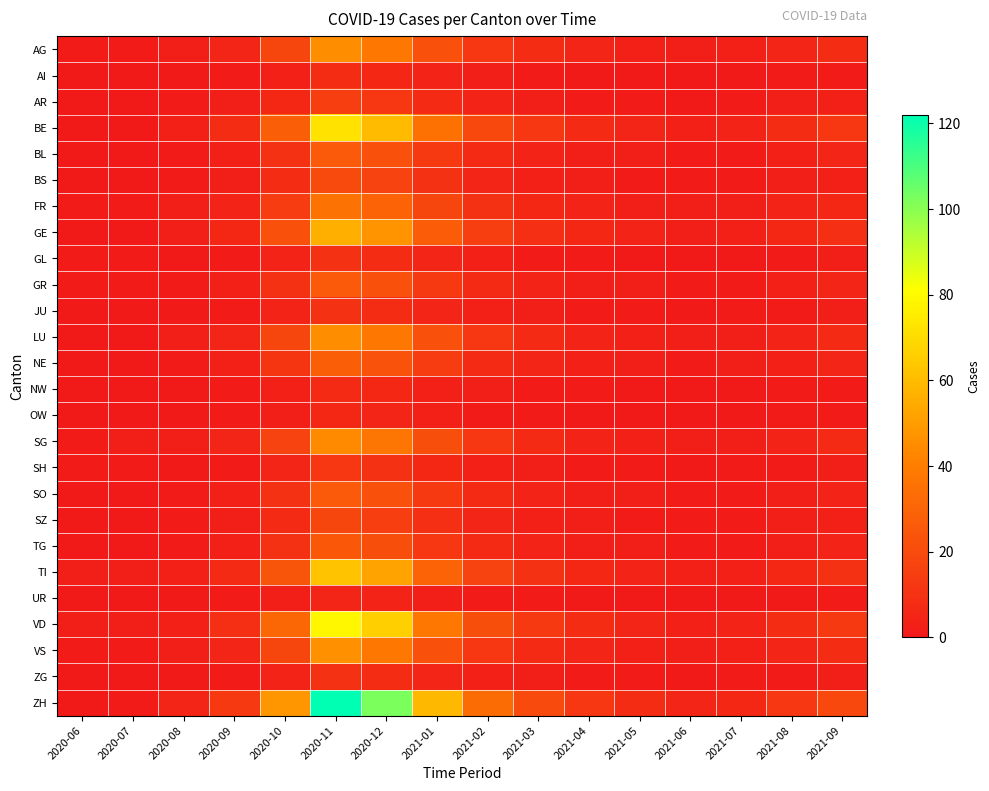

Reading left to right, what are all the values shown in this chart?

AG: 2020-06=1	2020-07=1	2020-08=2	2020-09=5	2020-10=18	2020-11=45	2020-12=38	2021-01=22	2021-02=12	2021-03=8	2021-04=5	2021-05=3	2021-06=2	2021-07=3	2021-08=5	2021-09=8
AI: 2020-06=0	2020-07=0	2020-08=0	2020-09=1	2020-10=3	2020-11=8	2020-12=6	2021-01=4	2021-02=2	2021-03=1	2021-04=0	2021-05=0	2021-06=0	2021-07=0	2021-08=1	2021-09=1
AR: 2020-06=0	2020-07=0	2020-08=1	2020-09=2	2020-10=6	2020-11=15	2020-12=12	2021-01=7	2021-02=4	2021-03=2	2021-04=1	2021-05=1	2021-06=0	2021-07=1	2021-08=2	2021-09=3
BE: 2020-06=0	2020-07=0	2020-08=3	2020-09=8	2020-10=28	2020-11=72	2020-12=60	2021-01=35	2021-02=19	2021-03=12	2021-04=7	2021-05=5	2021-06=3	2021-07=4	2021-08=8	2021-09=12
BL: 2020-06=0	2020-07=0	2020-08=1	2020-09=3	2020-10=10	2020-11=26	2020-12=22	2021-01=13	2021-02=7	2021-03=4	2021-04=2	2021-05=2	2021-06=1	2021-07=1	2021-08=3	2021-09=5
BS: 2020-06=0	2020-07=0	2020-08=1	2020-09=2	2020-10=8	2020-11=20	2020-12=17	2021-01=10	2021-02=5	2021-03=3	2021-04=2	2021-05=1	2021-06=1	2021-07=1	2021-08=2	2021-09=3
FR: 2020-06=1	2020-07=1	2020-08=2	2020-09=4	2020-10=14	2020-11=36	2020-12=30	2021-01=18	2021-02=10	2021-03=6	2021-04=4	2021-05=2	2021-06=2	2021-07=2	2021-08=4	2021-09=6
GE: 2020-06=0	2020-07=0	2020-08=2	2020-09=6	2020-10=22	2020-11=56	2020-12=47	2021-01=27	2021-02=15	2021-03=9	2021-04=6	2021-05=4	2021-06=2	2021-07=3	2021-08=6	2021-09=9
GL: 2020-06=1	2020-07=1	2020-08=0	2020-09=1	2020-10=4	2020-11=10	2020-12=8	2021-01=5	2021-02=3	2021-03=1	2021-04=1	2021-05=0	2021-06=0	2021-07=0	2021-08=1	2021-09=2
GR: 2020-06=1	2020-07=1	2020-08=1	2020-09=3	2020-10=10	2020-11=26	2020-12=22	2021-01=13	2021-02=7	2021-03=4	2021-04=2	2021-05=2	2021-06=1	2021-07=1	2021-08=3	2021-09=5
JU: 2020-06=0	2020-07=0	2020-08=0	2020-09=1	2020-10=4	2020-11=10	2020-12=8	2021-01=5	2021-02=3	2021-03=2	2021-04=1	2021-05=1	2021-06=0	2021-07=1	2021-08=1	2021-09=2
LU: 2020-06=0	2020-07=0	2020-08=2	2020-09=5	2020-10=18	2020-11=45	2020-12=38	2021-01=22	2021-02=12	2021-03=7	2021-04=4	2021-05=3	2021-06=2	2021-07=2	2021-08=4	2021-09=7
NE: 2020-06=0	2020-07=0	2020-08=1	2020-09=3	2020-10=11	2020-11=28	2020-12=23	2021-01=14	2021-02=7	2021-03=5	2021-04=3	2021-05=2	2021-06=1	2021-07=2	2021-08=3	2021-09=5
NW: 2020-06=0	2020-07=0	2020-08=0	2020-09=1	2020-10=3	2020-11=7	2020-12=6	2021-01=3	2021-02=2	2021-03=1	2021-04=1	2021-05=0	2021-06=0	2021-07=0	2021-08=1	2021-09=1
OW: 2020-06=0	2020-07=0	2020-08=0	2020-09=1	2020-10=2	2020-11=6	2020-12=5	2021-01=3	2021-02=1	2021-03=1	2021-04=0	2021-05=0	2021-06=0	2021-07=0	2021-08=1	2021-09=1
SG: 2020-06=1	2020-07=2	2020-08=2	2020-09=5	2020-10=17	2020-11=44	2020-12=37	2021-01=21	2021-02=12	2021-03=7	2021-04=4	2021-05=3	2021-06=2	2021-07=2	2021-08=4	2021-09=7
SH: 2020-06=1	2020-07=1	2020-08=0	2020-09=1	2020-10=5	2020-11=12	2020-12=10	2021-01=6	2021-02=3	2021-03=2	2021-04=1	2021-05=1	2021-06=0	2021-07=1	2021-08=1	2021-09=2
SO: 2020-06=0	2020-07=0	2020-08=1	2020-09=3	2020-10=10	2020-11=26	2020-12=22	2021-01=13	2021-02=7	2021-03=4	2021-04=2	2021-05=2	2021-06=1	2021-07=1	2021-08=2	2021-09=4
SZ: 2020-06=0	2020-07=0	2020-08=1	2020-09=2	2020-10=7	2020-11=18	2020-12=15	2021-01=9	2021-02=5	2021-03=3	2021-04=2	2021-05=1	2021-06=1	2021-07=1	2021-08=2	2021-09=3
TG: 2020-06=0	2020-07=0	2020-08=1	2020-09=3	2020-10=10	2020-11=25	2020-12=21	2021-01=12	2021-02=7	2021-03=4	2021-04=2	2021-05=2	2021-06=1	2021-07=1	2021-08=2	2021-09=4
TI: 2020-06=2	2020-07=2	2020-08=3	2020-09=7	2020-10=24	2020-11=62	2020-12=52	2021-01=30	2021-02=17	2021-03=10	2021-04=6	2021-05=4	2021-06=3	2021-07=3	2021-08=6	2021-09=10
UR: 2020-06=0	2020-07=0	2020-08=0	2020-09=1	2020-10=2	2020-11=5	2020-12=4	2021-01=2	2021-02=1	2021-03=1	2021-04=0	2021-05=0	2021-06=0	2021-07=0	2021-08=0	2021-09=1
VD: 2020-06=2	2020-07=2	2020-08=3	2020-09=9	2020-10=31	2020-11=79	2020-12=66	2021-01=38	2021-02=21	2021-03=13	2021-04=8	2021-05=5	2021-06=3	2021-07=4	2021-08=8	2021-09=13
VS: 2020-06=1	2020-07=1	2020-08=2	2020-09=5	2020-10=18	2020-11=46	2020-12=38	2021-01=22	2021-02=12	2021-03=7	2021-04=5	2021-05=3	2021-06=2	2021-07=3	2021-08=5	2021-09=8
ZG: 2020-06=0	2020-07=0	2020-08=0	2020-09=1	2020-10=4	2020-11=10	2020-12=8	2021-01=5	2021-02=3	2021-03=2	2021-04=1	2021-05=1	2021-06=0	2021-07=1	2021-08=1	2021-09=2
ZH: 2020-06=0	2020-07=1	2020-08=5	2020-09=13	2020-10=48	2020-11=122	2020-12=102	2021-01=59	2021-02=33	2021-03=20	2021-04=12	2021-05=8	2021-06=5	2021-07=6	2021-08=12	2021-09=19